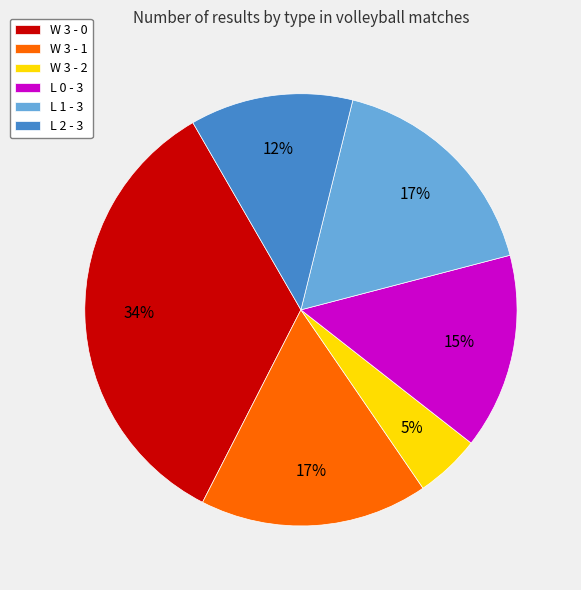

To the nearest percent, what is the difference between the largest and smallest slice percentages?

29%